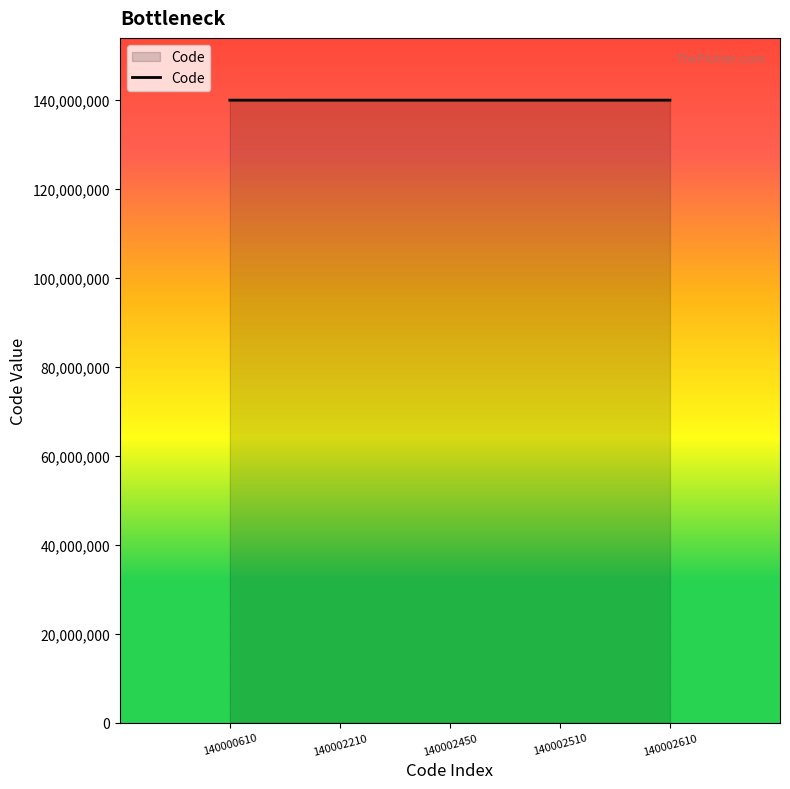

What is the ratio of the value at 140002450 to the value at 140002510?

1.0